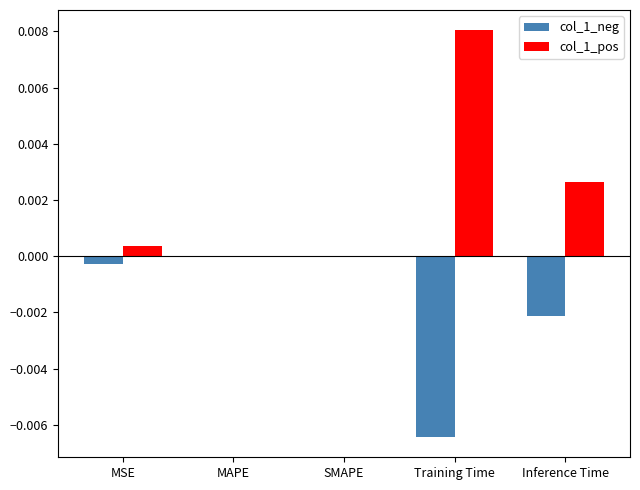

What are all the series names shown in the legend?

col_1_neg, col_1_pos